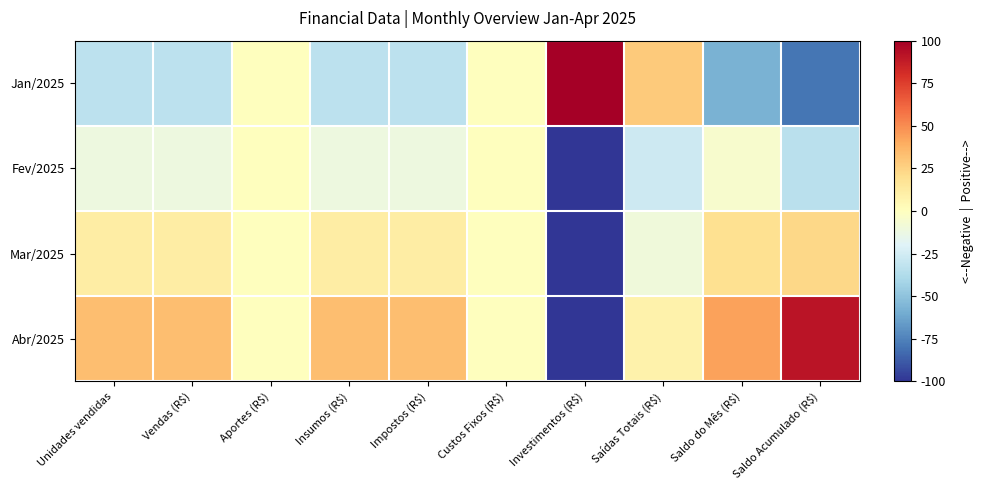

Which series has the largest total across all categories?

Abr/2025